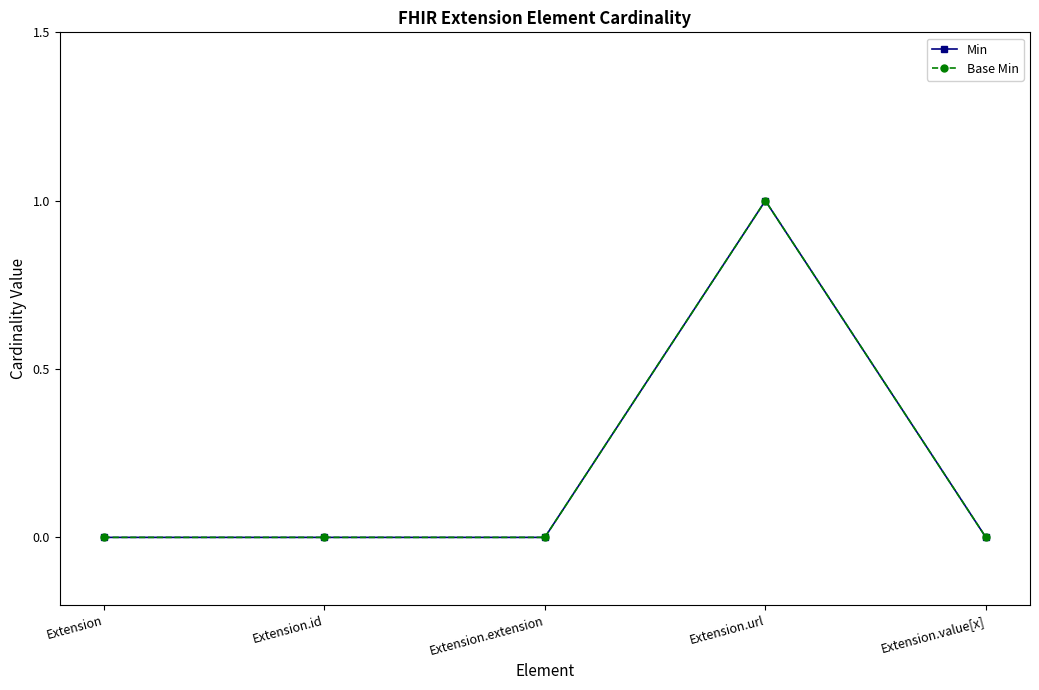

List the series in order of their peak value, lowest first.

Min, Base Min